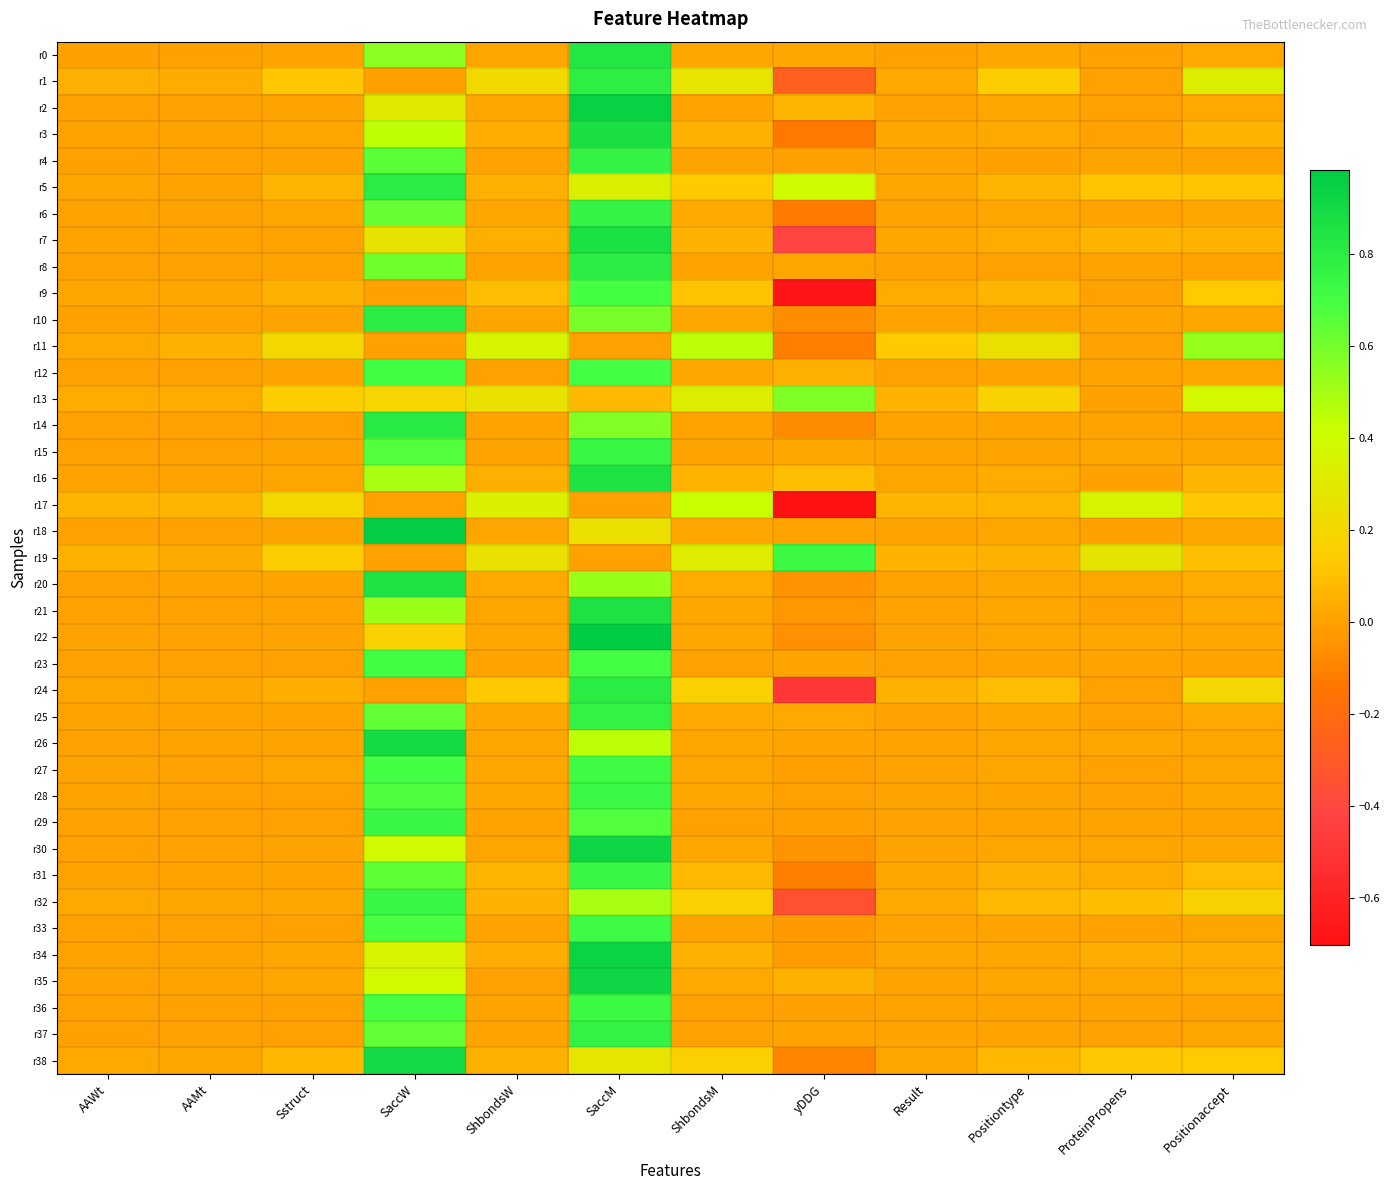

Reading right to left, what are all the values shown in this chart?

r0: Positionaccept=0.0	ProteinPropens=0.0	Positiontype=0.0	Result=0.0	yDDG=0.0	ShbondsM=0.0	SaccM=0.8	ShbondsW=0.0	SaccW=0.6	Sstruct=0.0	AAMt=0.0	AAWt=0.0
r1: Positionaccept=0.3	ProteinPropens=0.0	Positiontype=0.2	Result=0.0	yDDG=-0.3	ShbondsM=0.3	SaccM=0.8	ShbondsW=0.2	SaccW=0.0	Sstruct=0.1	AAMt=0.0	AAWt=0.0
r2: Positionaccept=0.0	ProteinPropens=0.0	Positiontype=0.0	Result=0.0	yDDG=0.1	ShbondsM=0.0	SaccM=0.9	ShbondsW=0.0	SaccW=0.3	Sstruct=0.0	AAMt=0.0	AAWt=0.0
r3: Positionaccept=0.1	ProteinPropens=0.0	Positiontype=0.0	Result=0.0	yDDG=-0.1	ShbondsM=0.1	SaccM=0.9	ShbondsW=0.0	SaccW=0.4	Sstruct=0.0	AAMt=0.0	AAWt=0.0
r4: Positionaccept=0.0	ProteinPropens=0.0	Positiontype=0.0	Result=0.0	yDDG=0.0	ShbondsM=0.0	SaccM=0.8	ShbondsW=0.0	SaccW=0.6	Sstruct=0.0	AAMt=0.0	AAWt=0.0
r5: Positionaccept=0.1	ProteinPropens=0.1	Positiontype=0.1	Result=0.0	yDDG=0.4	ShbondsM=0.1	SaccM=0.3	ShbondsW=0.0	SaccW=0.8	Sstruct=0.1	AAMt=0.0	AAWt=0.0
r6: Positionaccept=0.0	ProteinPropens=0.0	Positiontype=0.0	Result=0.0	yDDG=-0.1	ShbondsM=0.0	SaccM=0.8	ShbondsW=0.0	SaccW=0.6	Sstruct=0.0	AAMt=0.0	AAWt=0.0
r7: Positionaccept=0.1	ProteinPropens=0.1	Positiontype=0.0	Result=0.0	yDDG=-0.4	ShbondsM=0.1	SaccM=0.9	ShbondsW=0.0	SaccW=0.3	Sstruct=0.0	AAMt=0.0	AAWt=0.0
r8: Positionaccept=0.0	ProteinPropens=0.0	Positiontype=0.0	Result=0.0	yDDG=0.0	ShbondsM=0.0	SaccM=0.8	ShbondsW=0.0	SaccW=0.6	Sstruct=0.0	AAMt=0.0	AAWt=0.0
r9: Positionaccept=0.1	ProteinPropens=0.0	Positiontype=0.1	Result=0.0	yDDG=-0.7	ShbondsM=0.1	SaccM=0.7	ShbondsW=0.1	SaccW=0.0	Sstruct=0.1	AAMt=0.0	AAWt=0.0
r10: Positionaccept=0.0	ProteinPropens=0.0	Positiontype=0.0	Result=0.0	yDDG=-0.1	ShbondsM=0.0	SaccM=0.6	ShbondsW=0.0	SaccW=0.8	Sstruct=0.0	AAMt=0.0	AAWt=0.0
r11: Positionaccept=0.5	ProteinPropens=0.0	Positiontype=0.2	Result=0.1	yDDG=-0.1	ShbondsM=0.5	SaccM=0.0	ShbondsW=0.4	SaccW=0.0	Sstruct=0.2	AAMt=0.1	AAWt=0.0
r12: Positionaccept=0.0	ProteinPropens=0.0	Positiontype=0.0	Result=0.0	yDDG=0.0	ShbondsM=0.0	SaccM=0.7	ShbondsW=0.0	SaccW=0.7	Sstruct=0.0	AAMt=0.0	AAWt=0.0
r13: Positionaccept=0.4	ProteinPropens=0.0	Positiontype=0.2	Result=0.1	yDDG=0.6	ShbondsM=0.3	SaccM=0.1	ShbondsW=0.3	SaccW=0.2	Sstruct=0.1	AAMt=0.0	AAWt=0.0
r14: Positionaccept=0.0	ProteinPropens=0.0	Positiontype=0.0	Result=0.0	yDDG=-0.1	ShbondsM=0.0	SaccM=0.6	ShbondsW=0.0	SaccW=0.8	Sstruct=0.0	AAMt=0.0	AAWt=0.0
r15: Positionaccept=0.0	ProteinPropens=0.0	Positiontype=0.0	Result=0.0	yDDG=0.0	ShbondsM=0.0	SaccM=0.7	ShbondsW=0.0	SaccW=0.7	Sstruct=0.0	AAMt=0.0	AAWt=0.0
r16: Positionaccept=0.1	ProteinPropens=0.0	Positiontype=0.0	Result=0.0	yDDG=0.1	ShbondsM=0.1	SaccM=0.9	ShbondsW=0.0	SaccW=0.5	Sstruct=0.0	AAMt=0.0	AAWt=0.0
r17: Positionaccept=0.1	ProteinPropens=0.4	Positiontype=0.1	Result=0.1	yDDG=-0.7	ShbondsM=0.4	SaccM=0.0	ShbondsW=0.3	SaccW=0.0	Sstruct=0.2	AAMt=0.1	AAWt=0.1
r18: Positionaccept=0.0	ProteinPropens=0.0	Positiontype=0.0	Result=0.0	yDDG=0.0	ShbondsM=0.0	SaccM=0.2	ShbondsW=0.0	SaccW=1.0	Sstruct=0.0	AAMt=0.0	AAWt=0.0
r19: Positionaccept=0.1	ProteinPropens=0.3	Positiontype=0.0	Result=0.1	yDDG=0.7	ShbondsM=0.3	SaccM=0.0	ShbondsW=0.3	SaccW=0.0	Sstruct=0.1	AAMt=0.0	AAWt=0.0
r20: Positionaccept=0.0	ProteinPropens=0.0	Positiontype=0.0	Result=0.0	yDDG=-0.0	ShbondsM=0.0	SaccM=0.5	ShbondsW=0.0	SaccW=0.8	Sstruct=0.0	AAMt=0.0	AAWt=0.0
r21: Positionaccept=0.0	ProteinPropens=0.0	Positiontype=0.0	Result=0.0	yDDG=-0.0	ShbondsM=0.0	SaccM=0.9	ShbondsW=0.0	SaccW=0.5	Sstruct=0.0	AAMt=0.0	AAWt=0.0
r22: Positionaccept=0.0	ProteinPropens=0.0	Positiontype=0.0	Result=0.0	yDDG=-0.1	ShbondsM=0.0	SaccM=1.0	ShbondsW=0.0	SaccW=0.2	Sstruct=0.0	AAMt=0.0	AAWt=0.0
r23: Positionaccept=0.0	ProteinPropens=0.0	Positiontype=0.0	Result=0.0	yDDG=0.0	ShbondsM=0.0	SaccM=0.7	ShbondsW=0.0	SaccW=0.7	Sstruct=0.0	AAMt=0.0	AAWt=0.0
r24: Positionaccept=0.2	ProteinPropens=0.0	Positiontype=0.1	Result=0.1	yDDG=-0.5	ShbondsM=0.2	SaccM=0.8	ShbondsW=0.1	SaccW=0.0	Sstruct=0.0	AAMt=0.0	AAWt=0.0
r25: Positionaccept=0.0	ProteinPropens=0.0	Positiontype=0.0	Result=0.0	yDDG=0.0	ShbondsM=0.0	SaccM=0.8	ShbondsW=0.0	SaccW=0.6	Sstruct=0.0	AAMt=0.0	AAWt=0.0
r26: Positionaccept=0.0	ProteinPropens=0.0	Positiontype=0.0	Result=0.0	yDDG=0.0	ShbondsM=0.0	SaccM=0.5	ShbondsW=0.0	SaccW=0.9	Sstruct=0.0	AAMt=0.0	AAWt=0.0
r27: Positionaccept=0.0	ProteinPropens=0.0	Positiontype=0.0	Result=0.0	yDDG=-0.0	ShbondsM=0.0	SaccM=0.7	ShbondsW=0.0	SaccW=0.7	Sstruct=0.0	AAMt=0.0	AAWt=0.0
r28: Positionaccept=0.0	ProteinPropens=0.0	Positiontype=0.0	Result=0.0	yDDG=0.0	ShbondsM=0.0	SaccM=0.7	ShbondsW=0.0	SaccW=0.7	Sstruct=0.0	AAMt=0.0	AAWt=0.0
r29: Positionaccept=0.0	ProteinPropens=0.0	Positiontype=0.0	Result=0.0	yDDG=-0.0	ShbondsM=0.0	SaccM=0.7	ShbondsW=0.0	SaccW=0.7	Sstruct=0.0	AAMt=0.0	AAWt=0.0
r30: Positionaccept=0.0	ProteinPropens=0.0	Positiontype=0.0	Result=0.0	yDDG=-0.0	ShbondsM=0.0	SaccM=0.9	ShbondsW=0.0	SaccW=0.4	Sstruct=0.0	AAMt=0.0	AAWt=0.0
r31: Positionaccept=0.1	ProteinPropens=0.0	Positiontype=0.0	Result=0.0	yDDG=-0.1	ShbondsM=0.1	SaccM=0.7	ShbondsW=0.1	SaccW=0.6	Sstruct=0.0	AAMt=0.0	AAWt=0.0
r32: Positionaccept=0.2	ProteinPropens=0.1	Positiontype=0.1	Result=0.0	yDDG=-0.3	ShbondsM=0.2	SaccM=0.5	ShbondsW=0.1	SaccW=0.7	Sstruct=0.0	AAMt=0.0	AAWt=0.0
r33: Positionaccept=0.0	ProteinPropens=0.0	Positiontype=0.0	Result=0.0	yDDG=-0.0	ShbondsM=0.0	SaccM=0.7	ShbondsW=0.0	SaccW=0.7	Sstruct=0.0	AAMt=0.0	AAWt=0.0
r34: Positionaccept=0.0	ProteinPropens=0.0	Positiontype=0.0	Result=0.0	yDDG=-0.0	ShbondsM=0.0	SaccM=0.9	ShbondsW=0.0	SaccW=0.4	Sstruct=0.0	AAMt=0.0	AAWt=0.0
r35: Positionaccept=0.0	ProteinPropens=0.0	Positiontype=0.0	Result=0.0	yDDG=0.0	ShbondsM=0.0	SaccM=0.9	ShbondsW=0.0	SaccW=0.4	Sstruct=0.0	AAMt=0.0	AAWt=0.0
r36: Positionaccept=0.0	ProteinPropens=0.0	Positiontype=0.0	Result=0.0	yDDG=-0.0	ShbondsM=0.0	SaccM=0.7	ShbondsW=0.0	SaccW=0.7	Sstruct=0.0	AAMt=0.0	AAWt=0.0
r37: Positionaccept=0.0	ProteinPropens=0.0	Positiontype=0.0	Result=0.0	yDDG=0.0	ShbondsM=0.0	SaccM=0.8	ShbondsW=0.0	SaccW=0.6	Sstruct=0.0	AAMt=0.0	AAWt=0.0
r38: Positionaccept=0.1	ProteinPropens=0.1	Positiontype=0.1	Result=0.0	yDDG=-0.1	ShbondsM=0.2	SaccM=0.3	ShbondsW=0.1	SaccW=0.9	Sstruct=0.1	AAMt=0.0	AAWt=0.0